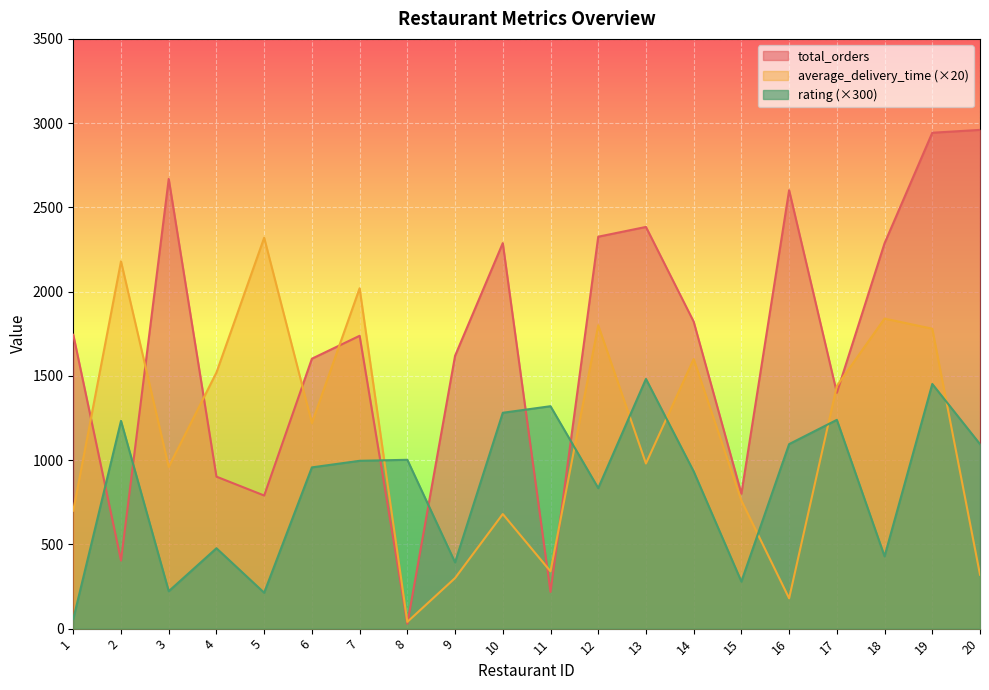

What is the total value across all series at 6?

3779.0